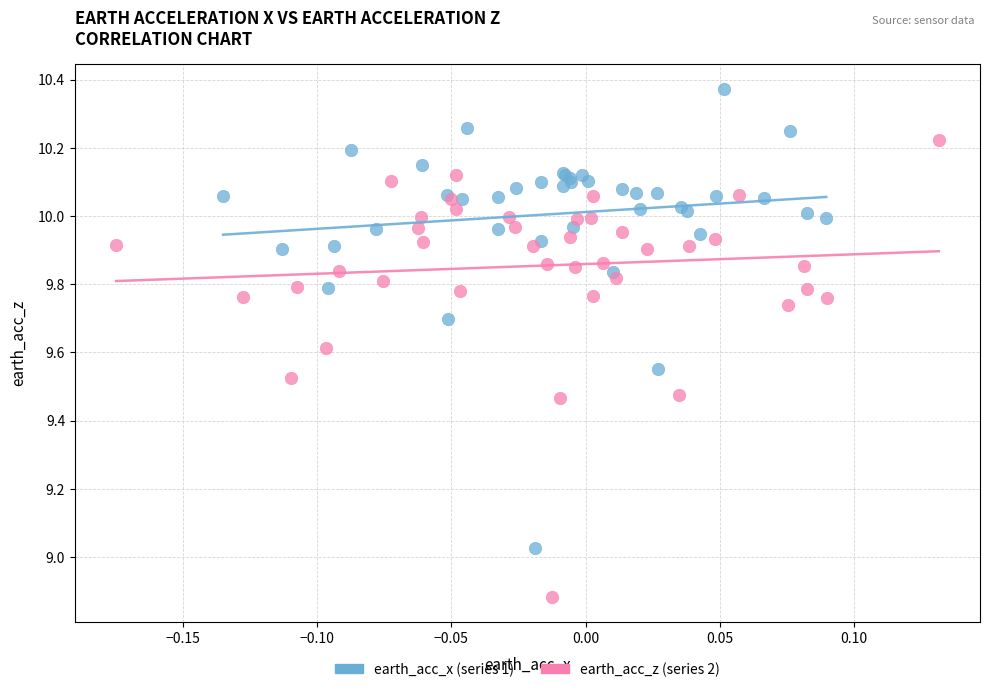

Which series reaches the maximum Y coordinate?

earth_acc_x (series 1)